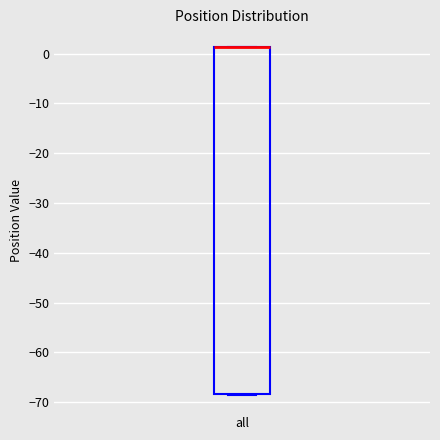

Read this box plot against the y-axis: the position of the median line, the range covered by the box, and the ends of both whiskers. The values are not printed on the chart, so give them approximately, as read against the axis.

median 1 (drawn on the box's upper edge), box -68 to 1, whiskers -69 to 1